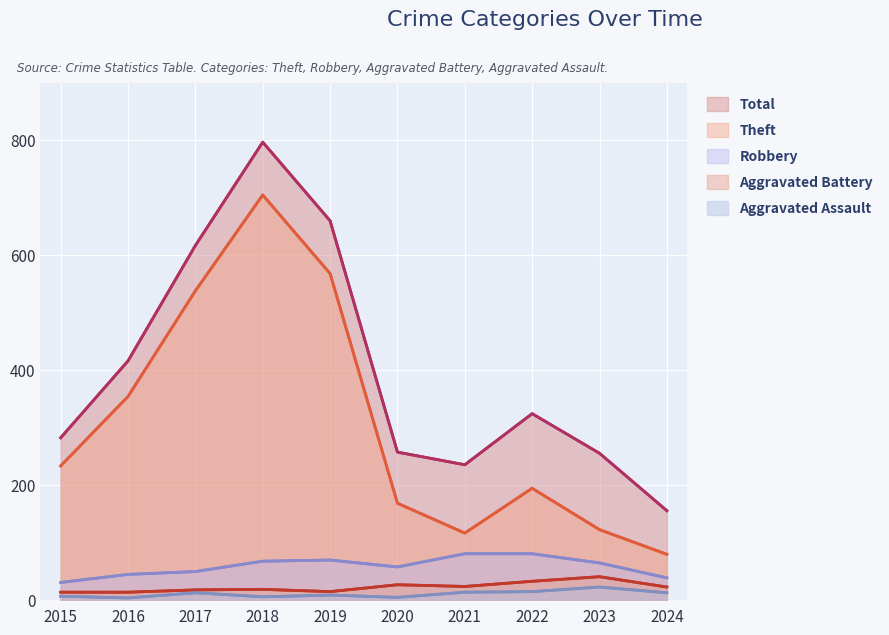

Reading left to right, extract all data points from this chart.

Theft: 233	354	538	705	568	168	116	194	122	79
Robbery: 30	44	49	67	69	57	80	80	64	38
Aggravated Battery: 13	13	17	18	14	26	23	32	40	22
Aggravated Assault: 6	3	12	5	8	4	13	14	22	12
Total: 282	416	617	797	660	257	235	324	255	155